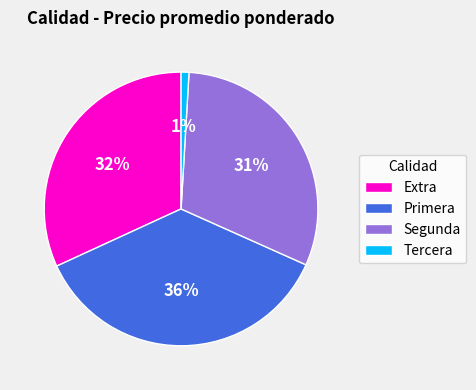

To the nearest percent, what percentage of the pie is Segunda?

31%